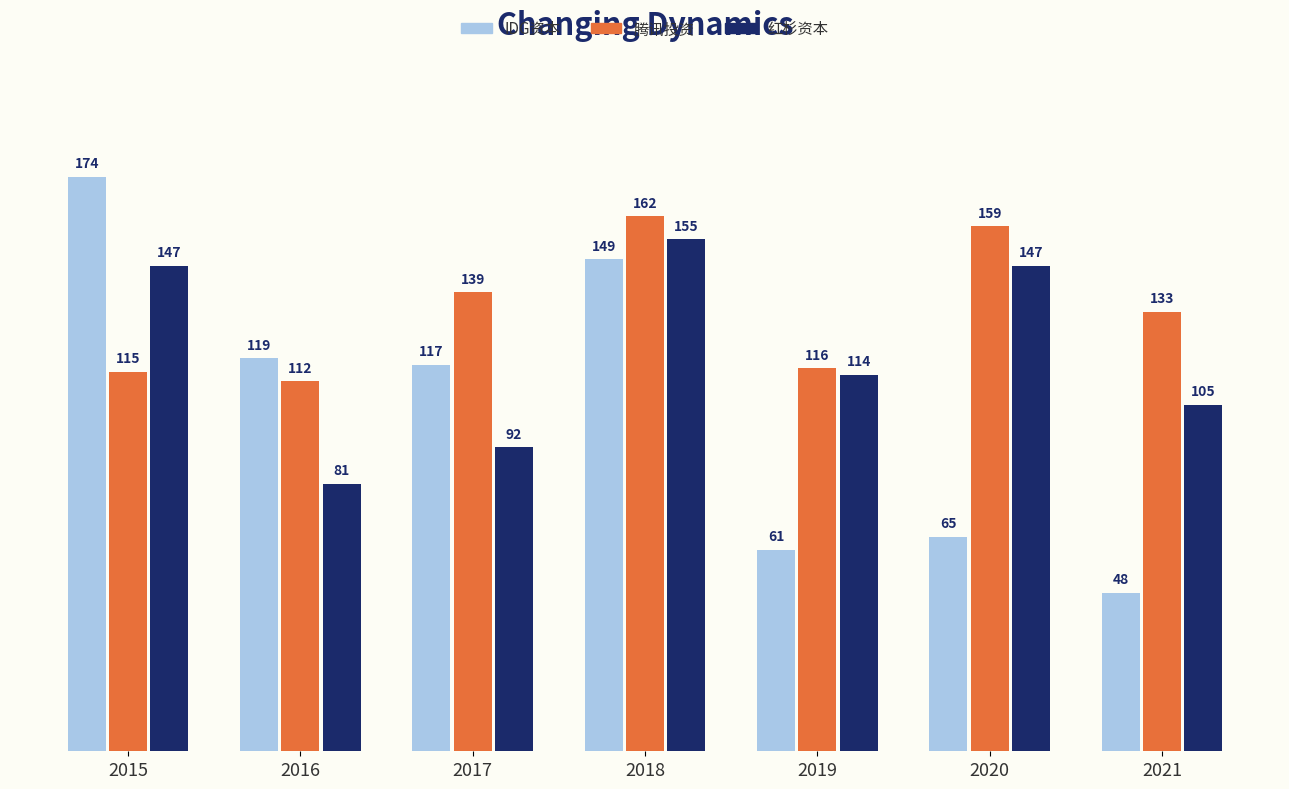

How many series are shown in this chart?

3